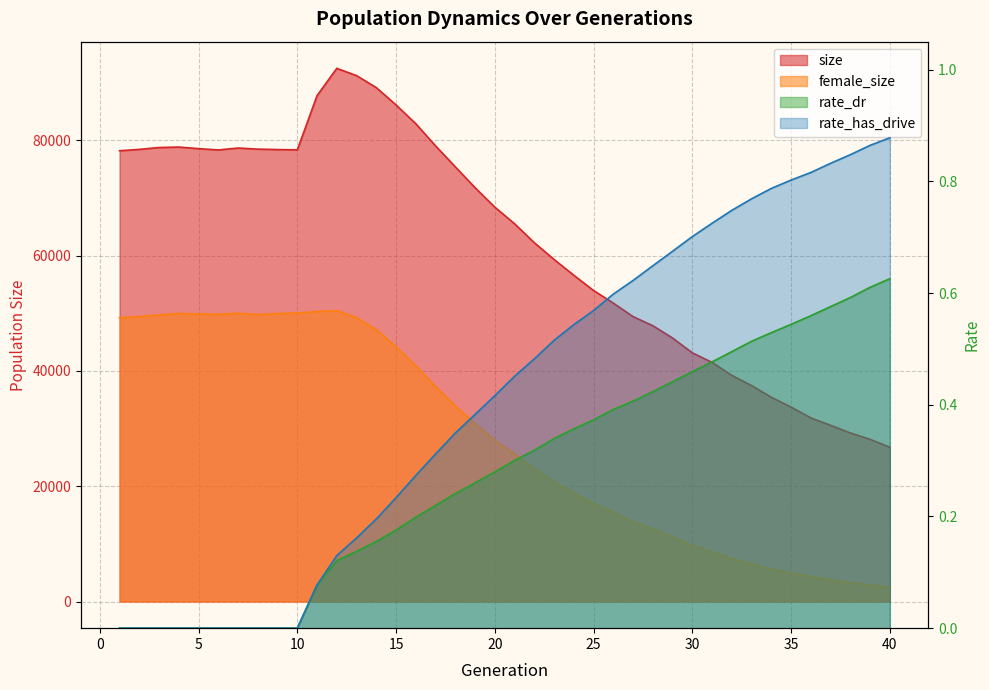

Count the number of categories in the chart.

40